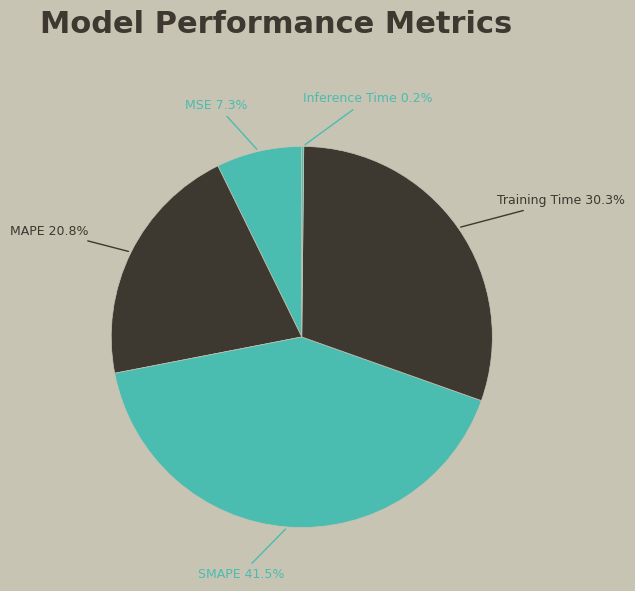

Which slice is the smallest?

Inference Time